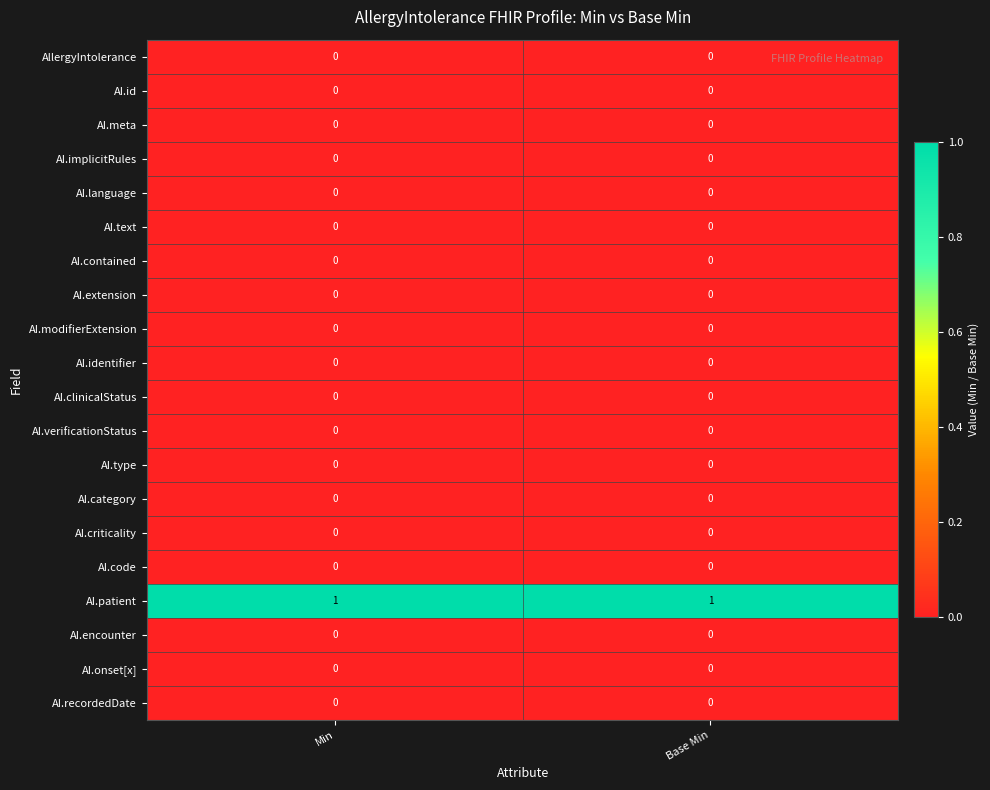

The value of AI.verificationStatus at Base Min is 0. True or false?

True